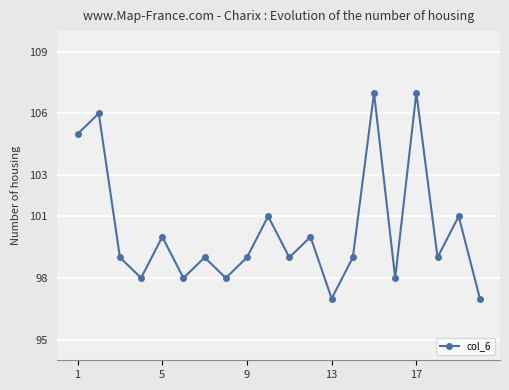

How many interior local peaks (higher than both neighbors) does the data have?

8